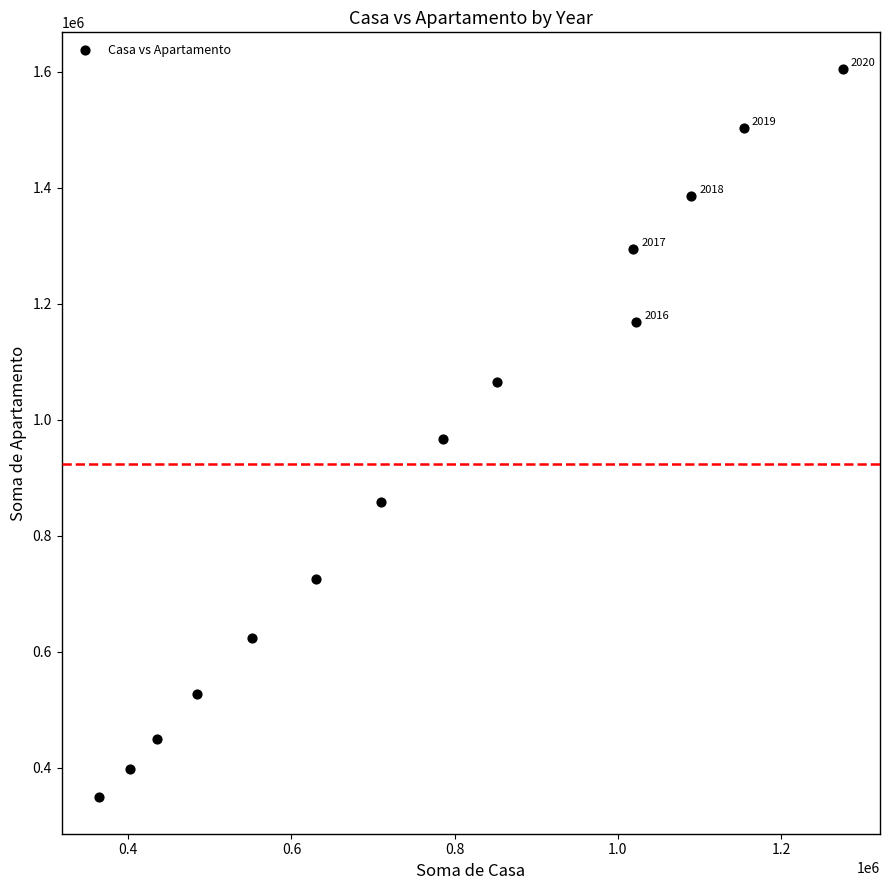

What is the range of X values (max minus min)?

911595.9